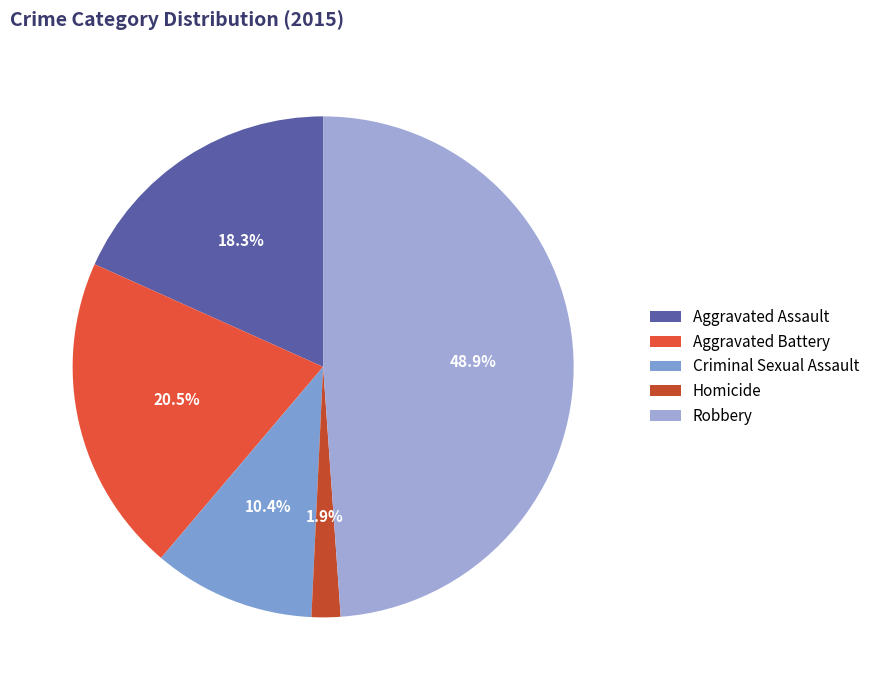

To the nearest percent, what percentage of the pie is Criminal Sexual Assault?

10%